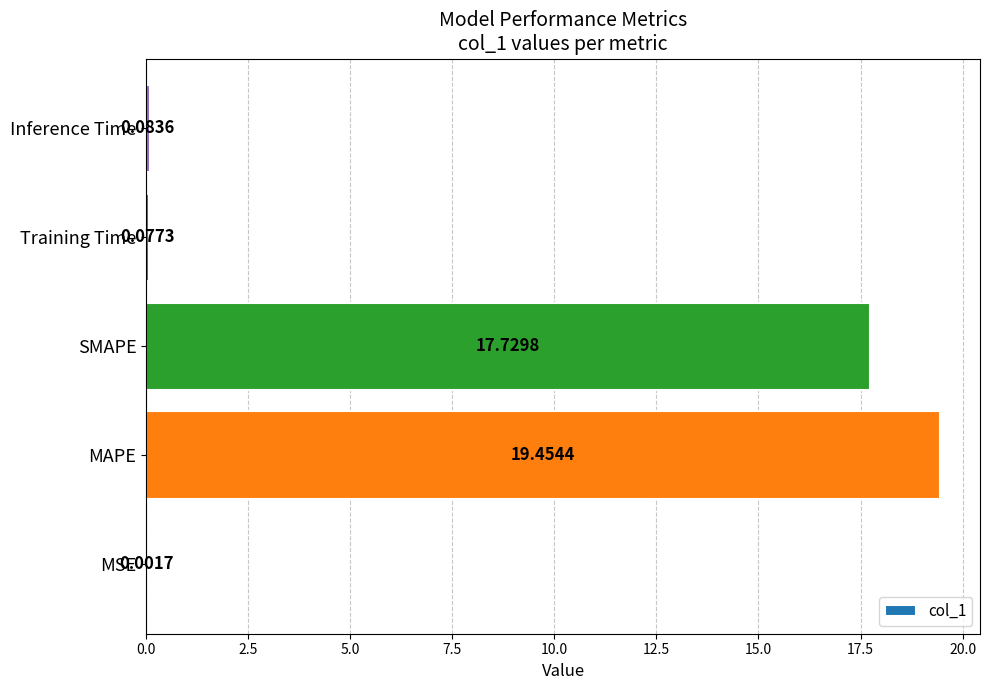

Where is the data nearest to the value 9?

SMAPE